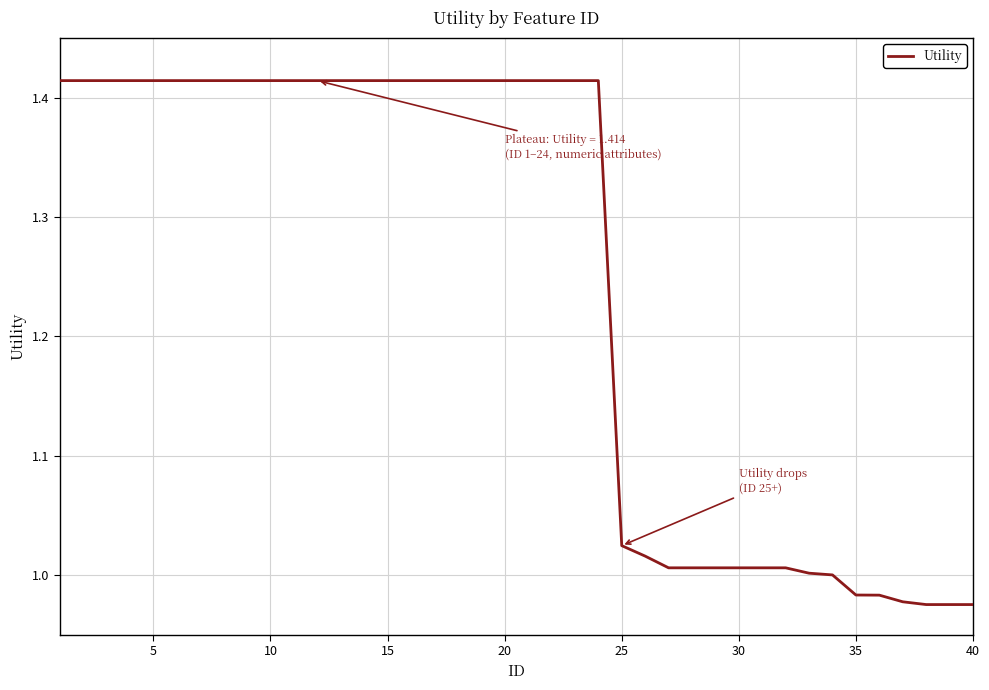

What is the difference between the maximum and minimum values?

0.4